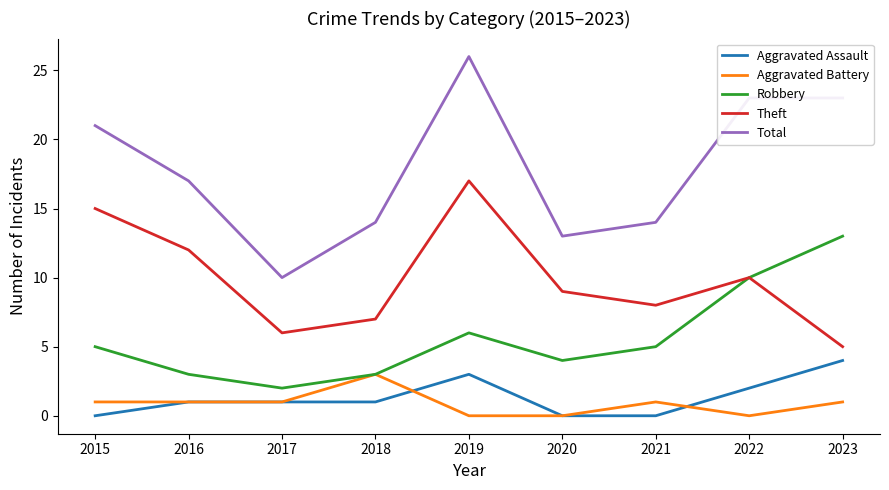

Which category has the lowest value in the Robbery series?

2017